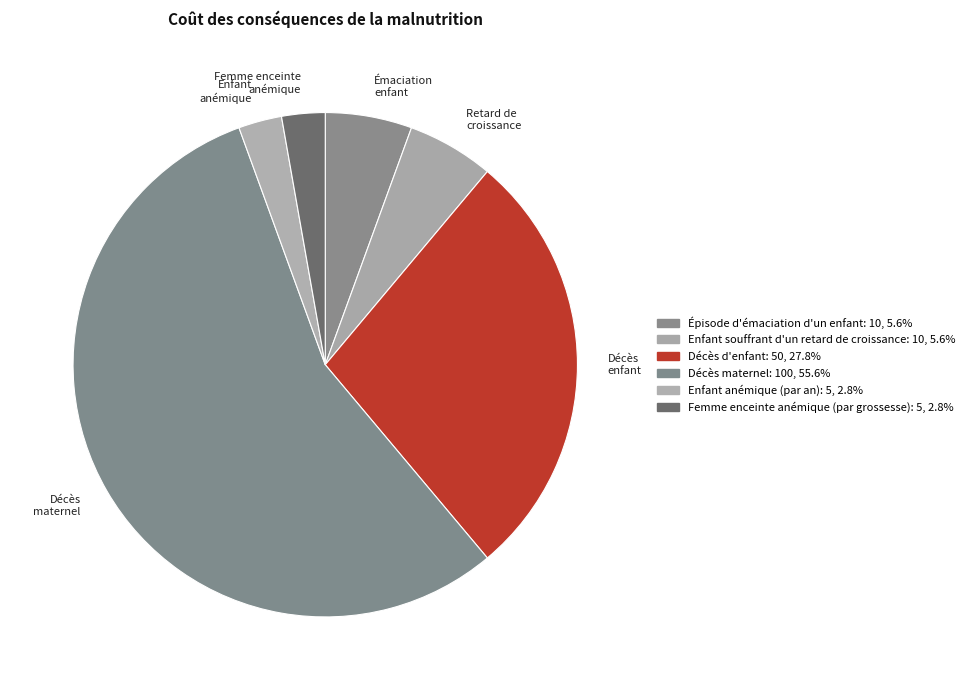

How many segments does this pie chart have?

6